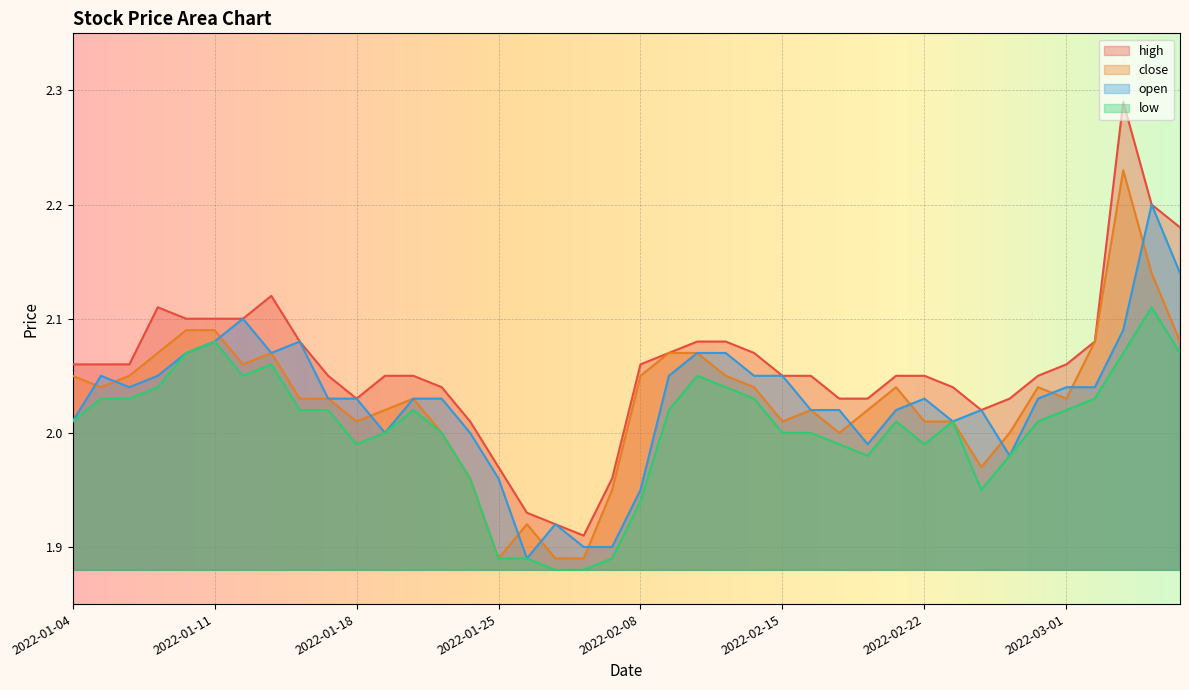

At 2022-01-06, list the series in order from largest to smallest.

high, close, open, low